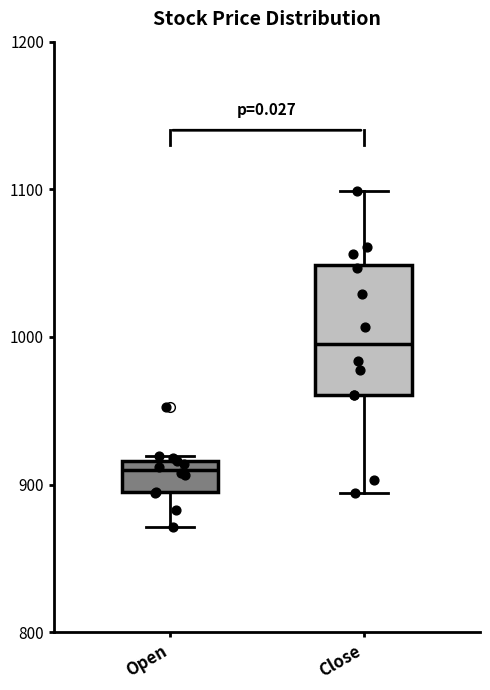

Reading left to right, transcribe this box plot: for each box, give where its median line is, the range the box spans, and where its two whiskers end, as read against the y-axis. The values are not printed on the chart, so give them approximately, as read against the axis.

Open: median 910, box 900 to 920, whiskers 870 to 920 (just above the box's upper edge)
Close: median 1000, box 960 to 1050, whiskers 890 to 1100